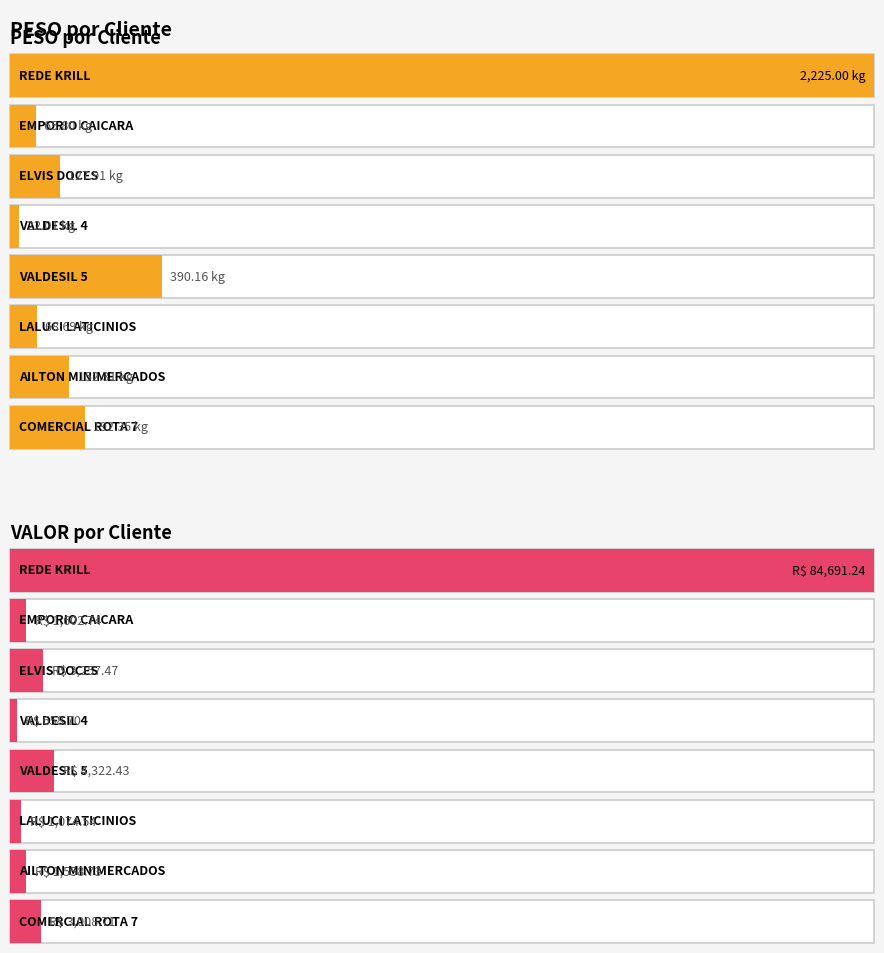

At which label does PESO reach its minimum?

VALDESIL 4